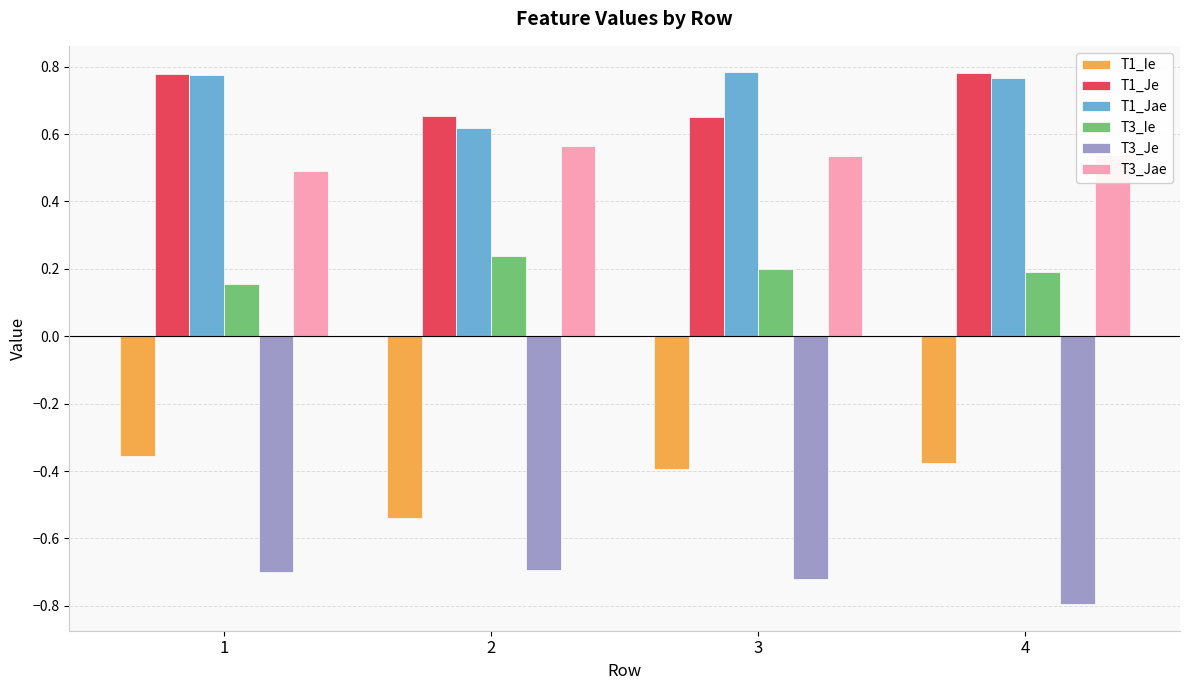

How many bars are there in each group?

6